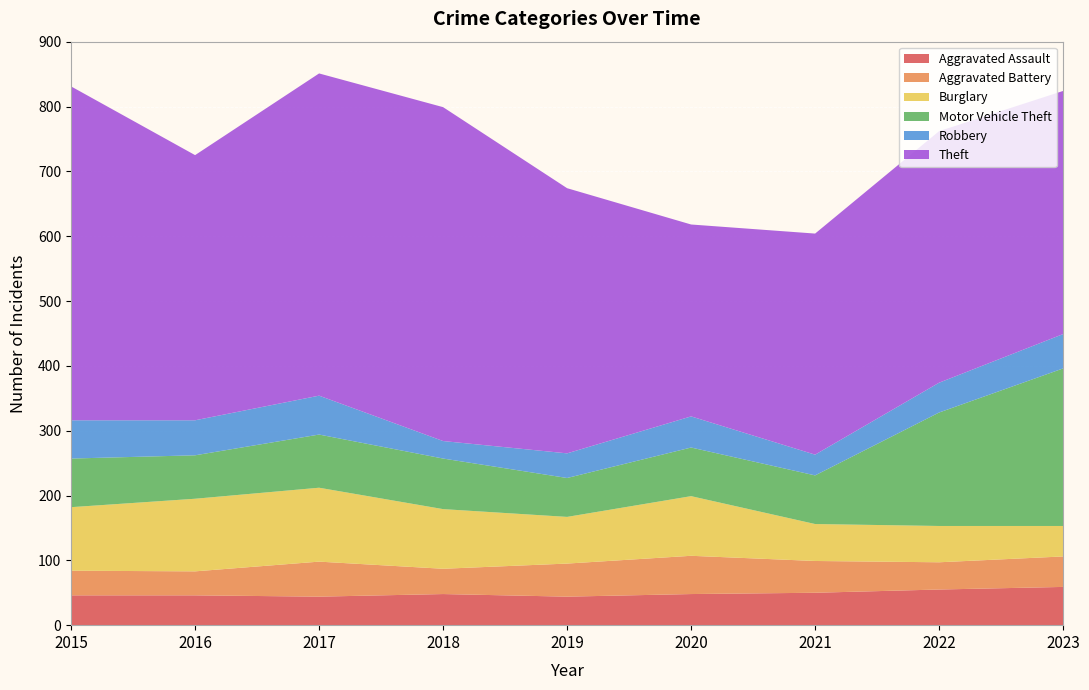

Reading left to right, list all the values displayed in this chart.

Aggravated Assault: 46	46	44	48	44	48	50	55	59
Aggravated Battery: 38	37	54	39	51	59	49	42	47
Burglary: 98	112	114	92	72	92	57	56	47
Motor Vehicle Theft: 75	67	82	78	60	75	75	175	243
Robbery: 59	54	60	27	38	48	32	46	53
Theft: 515	409	497	515	409	296	341	388	375